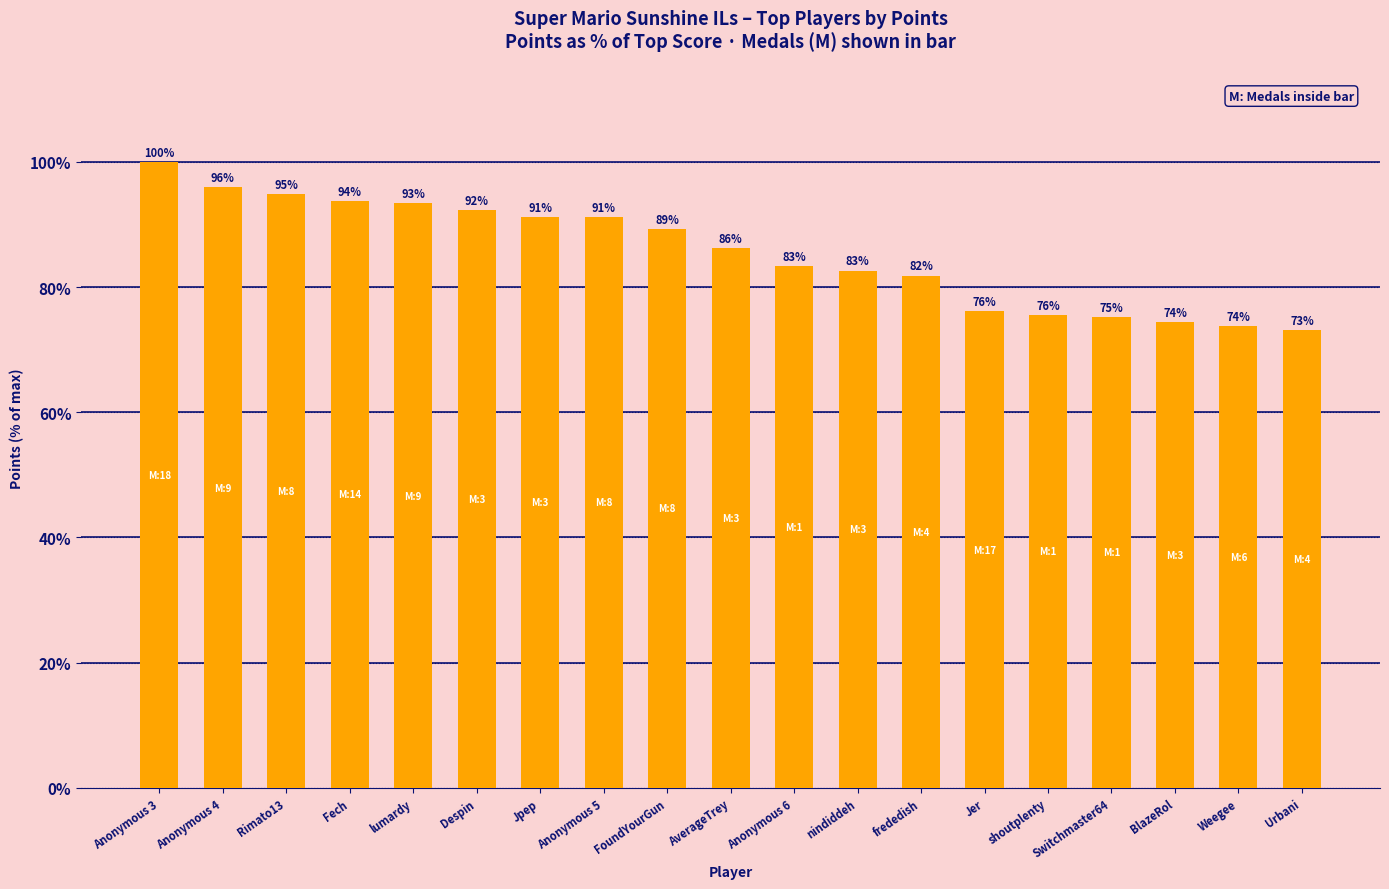

How many series are shown in this chart?

1